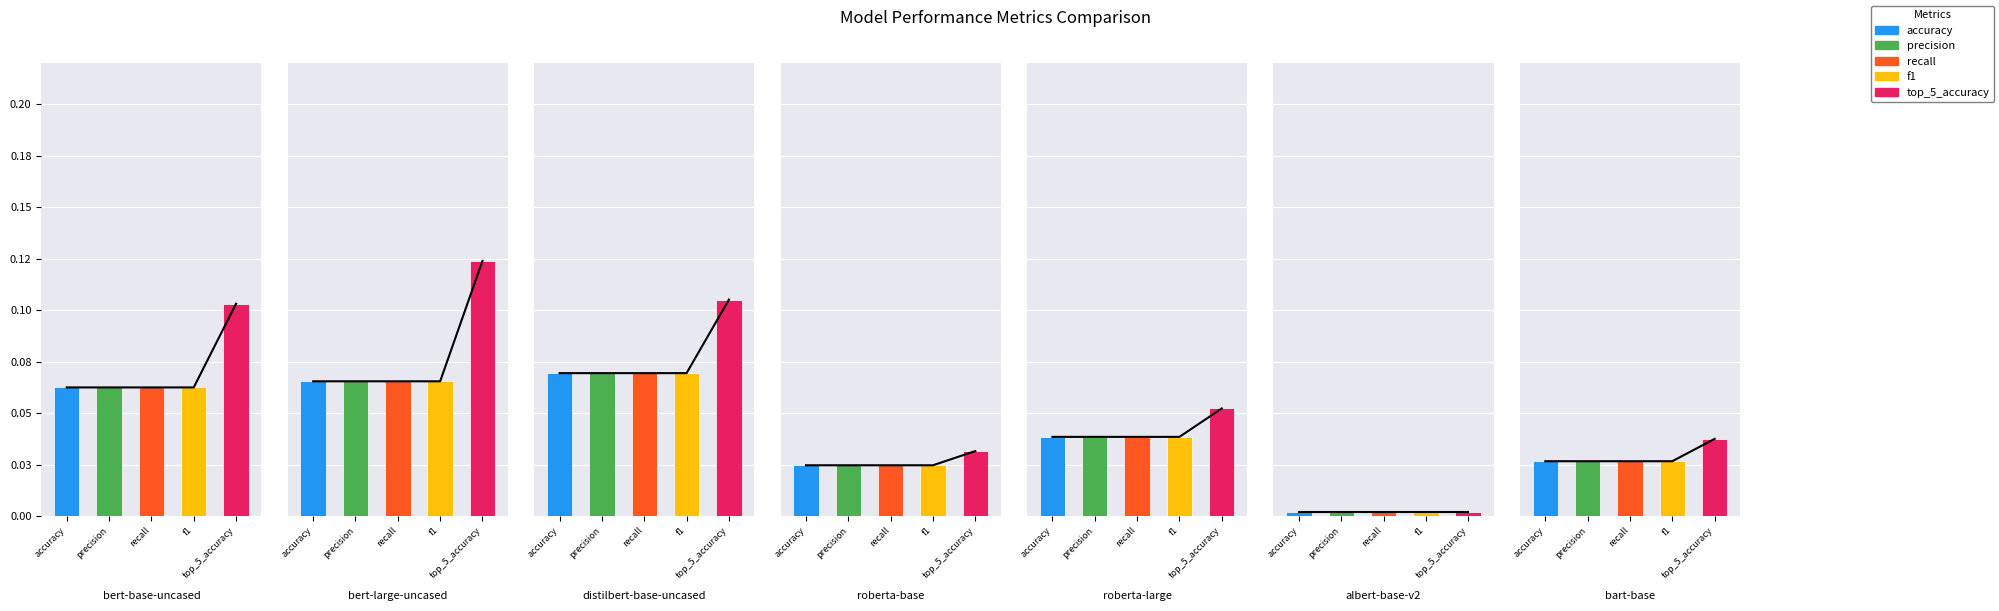

Does the chart contain any negative values?

No